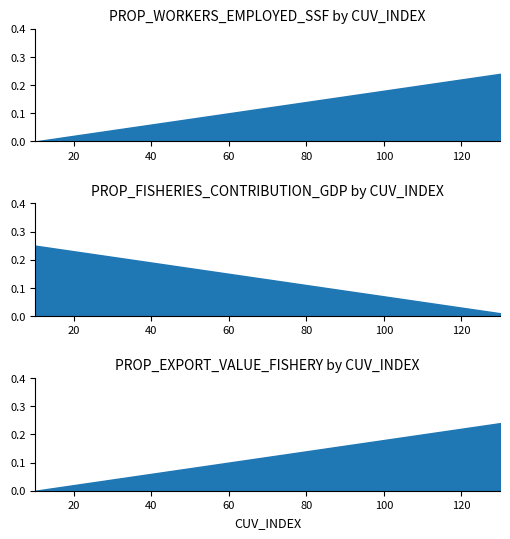

Is it true that PROP_EXPORT_VALUE_FISHERY equals 0.1 at 70?

True